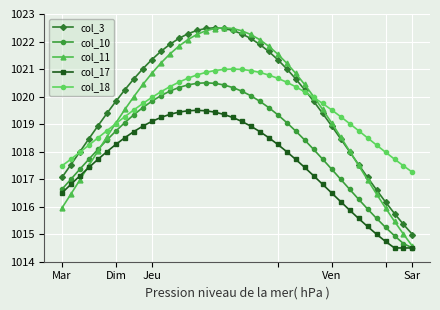

Which series has the widest spread of values?

col_11